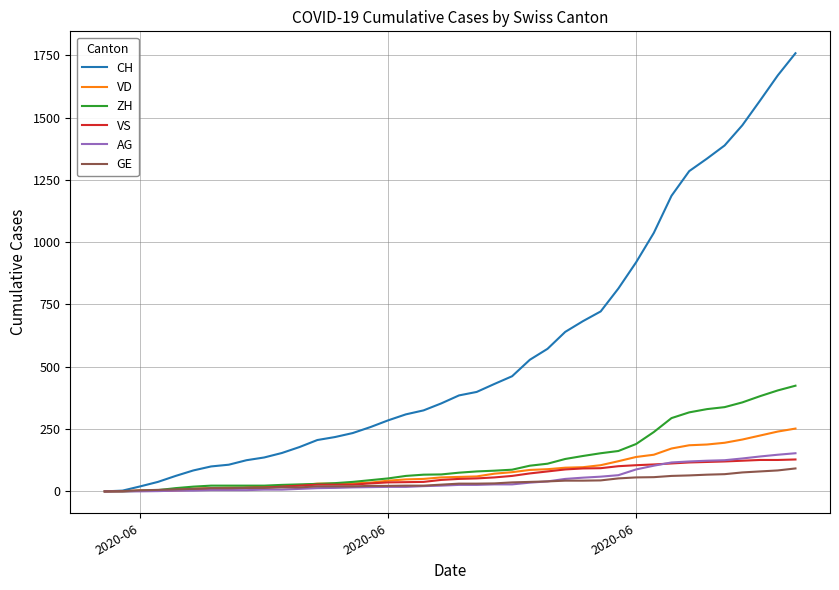

Which series has the widest spread of values?

CH